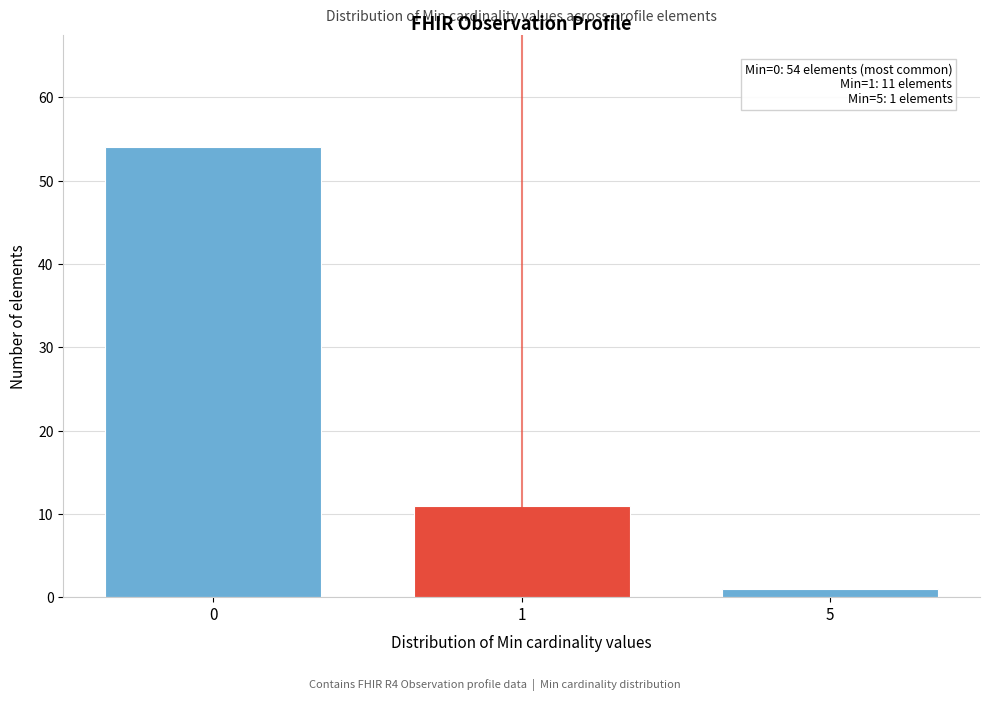

Reading left to right, what are all the values shown in this chart?

0=54	1=11	5=1